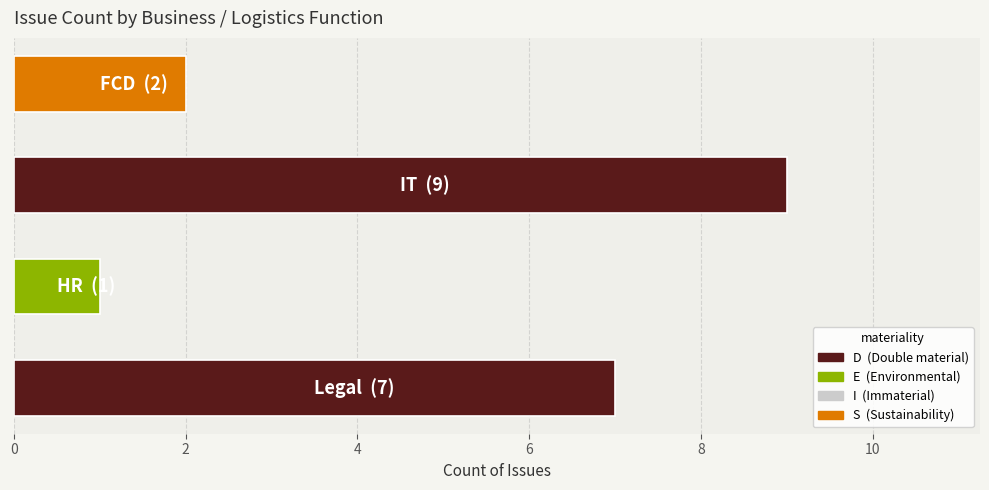

Rank the categories by value from highest to lowest.

IT, Legal, FCD, HR